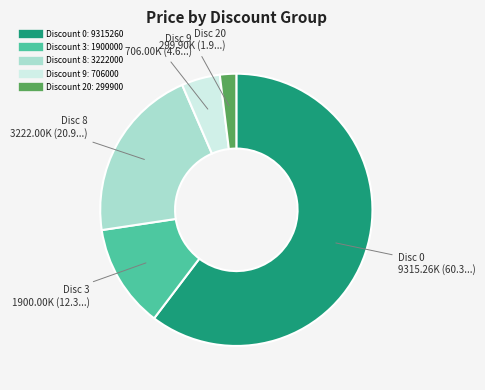

Is there a majority slice in this chart?

Yes